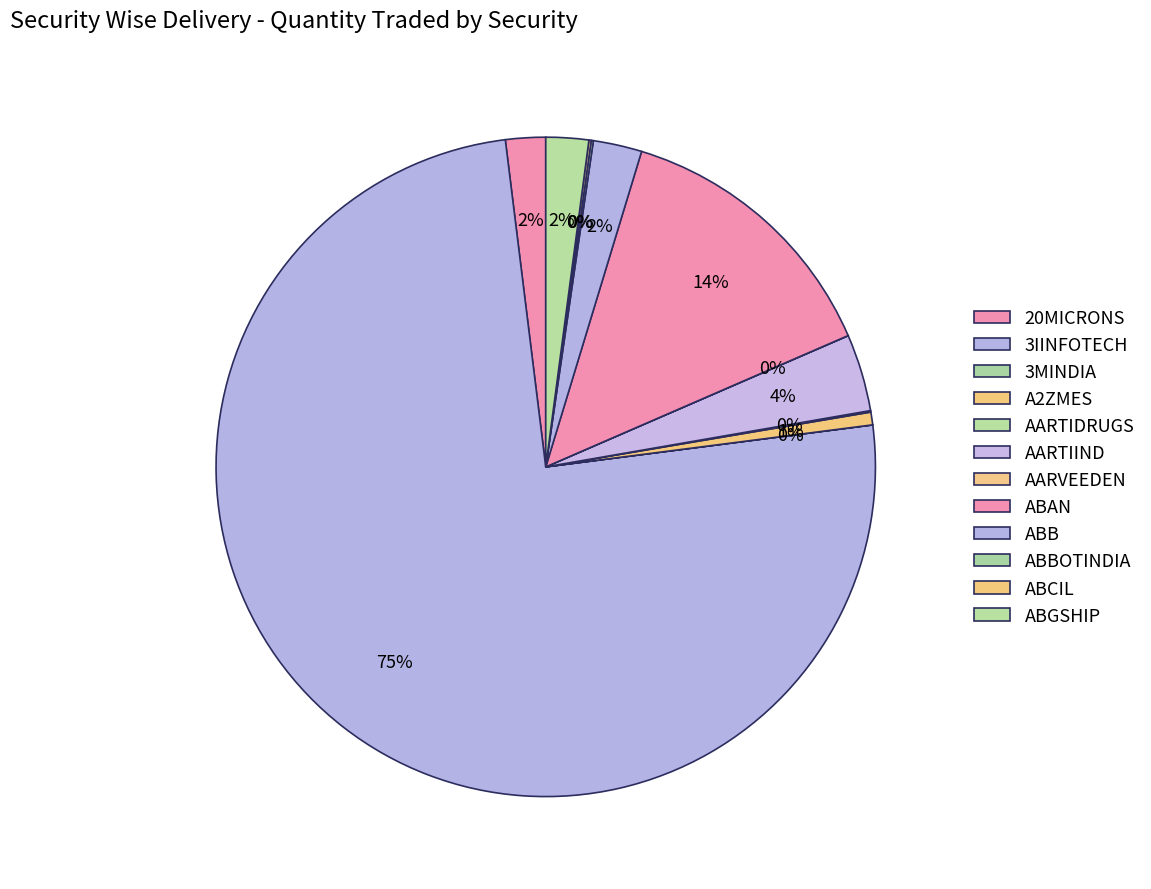

Does 3IINFOTECH represent more than half of the total?

Yes